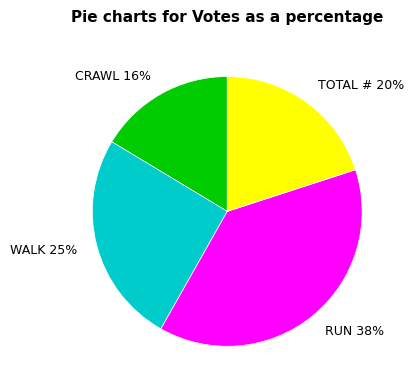

Is there any slice that represents more than half of the pie?

No